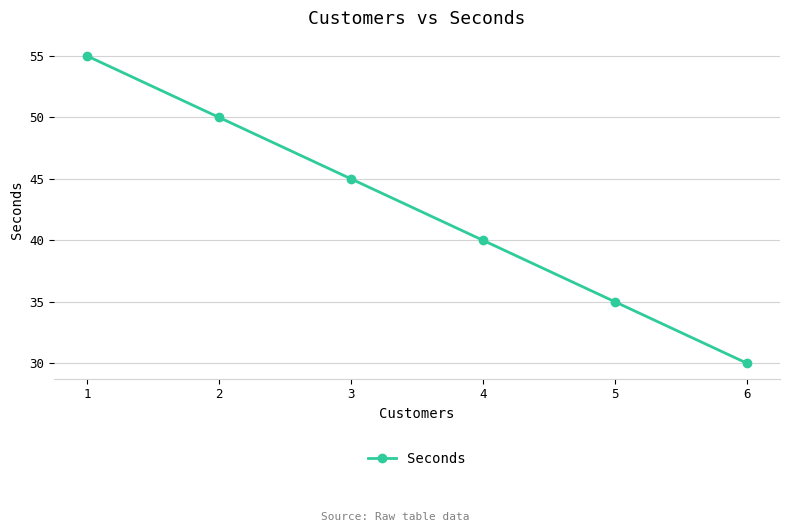

The value at 4 is 18. True or false?

False